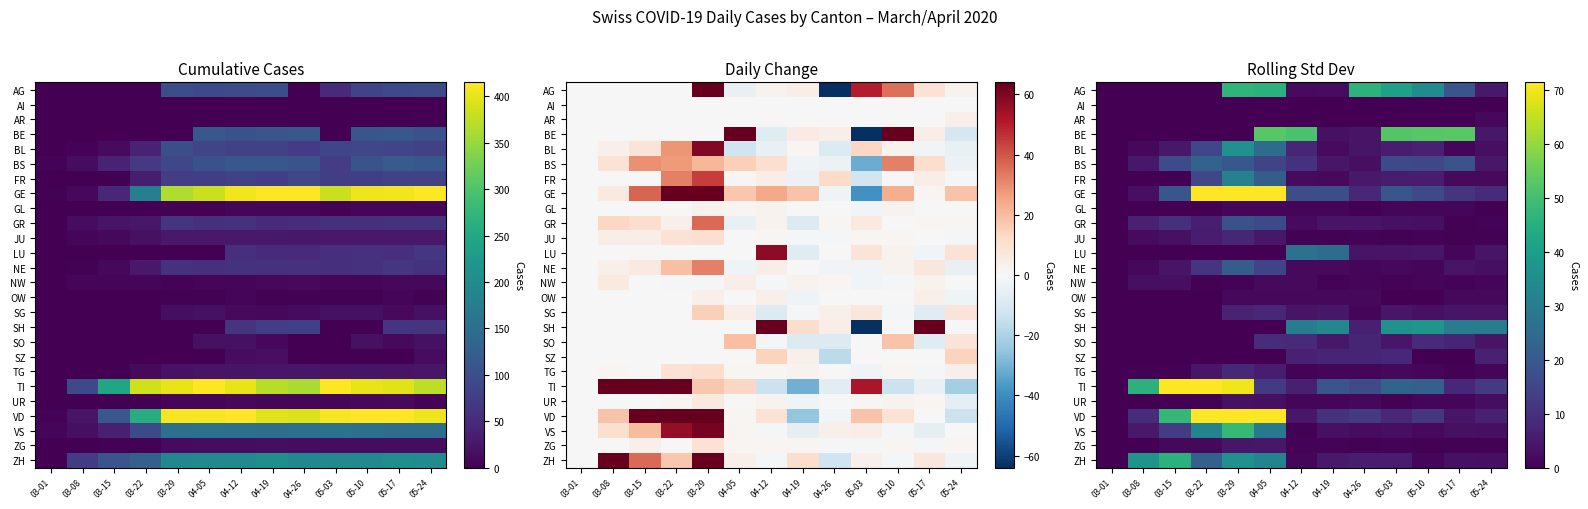

Count the number of data series in this chart.

26